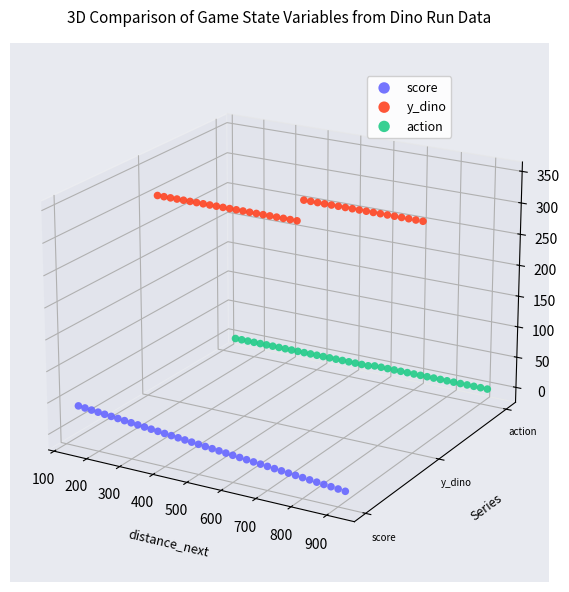

At how many categories does at least one series exceed 0?

40